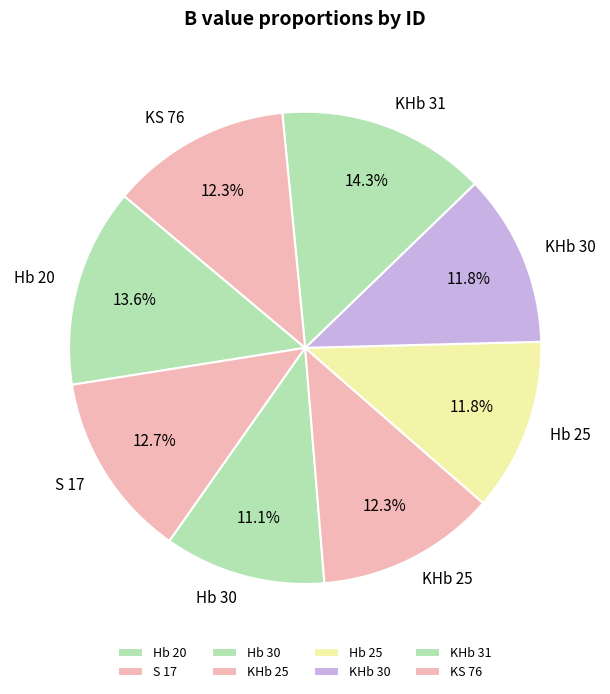

Which slice is the largest?

KHb 31